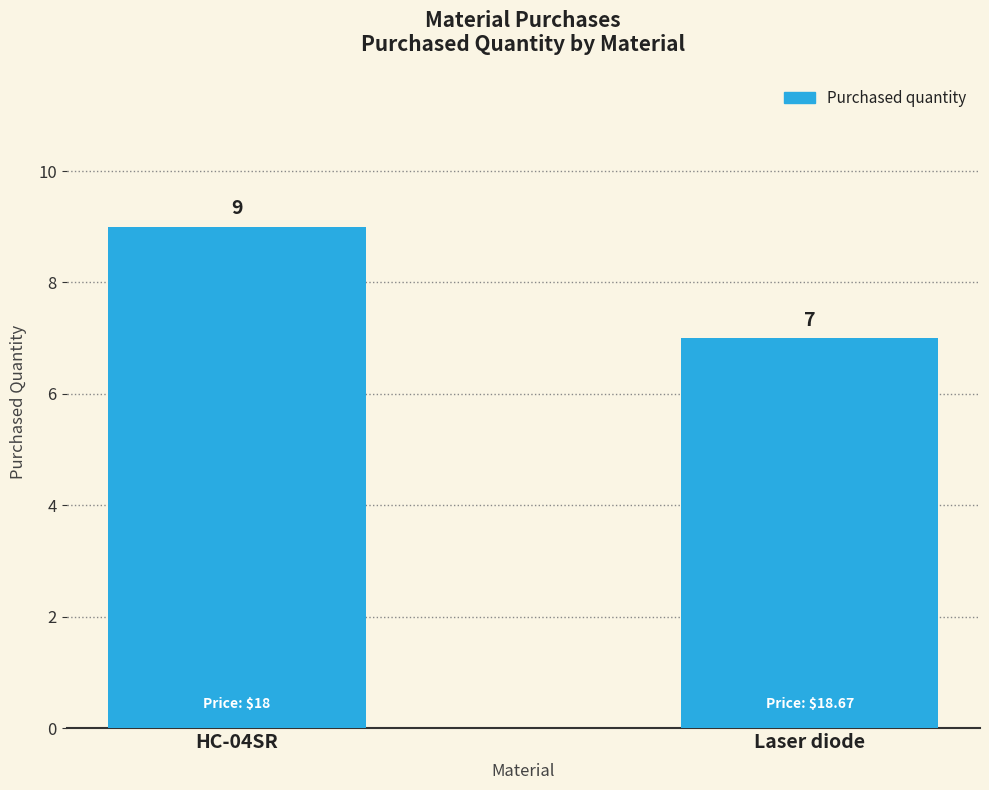

The value at HC-04SR is 9. True or false?

True